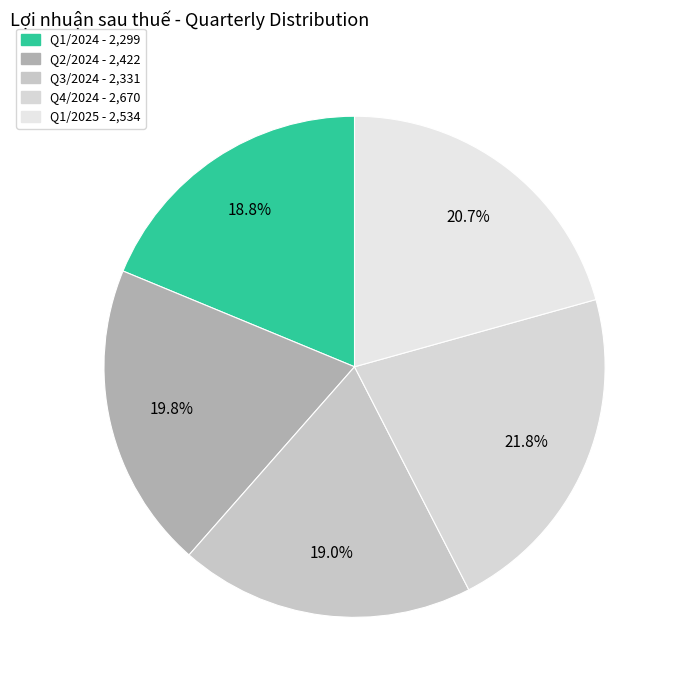

The Q3/2024 slice represents 19% of the pie. True or false?

True